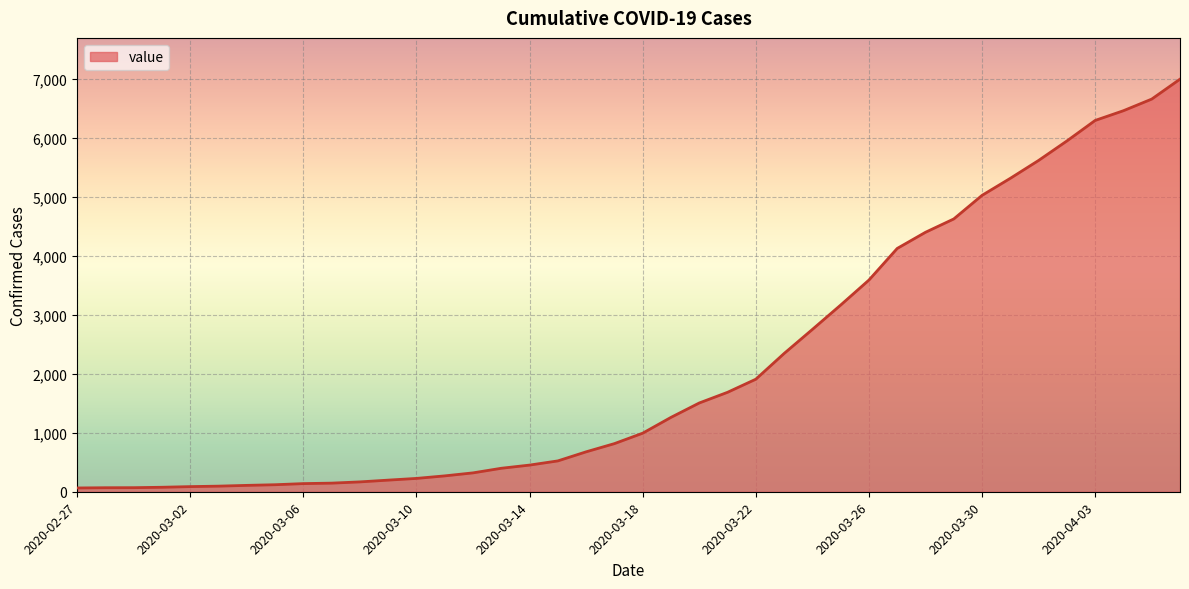

What is the difference between the maximum and minimum values?

6931